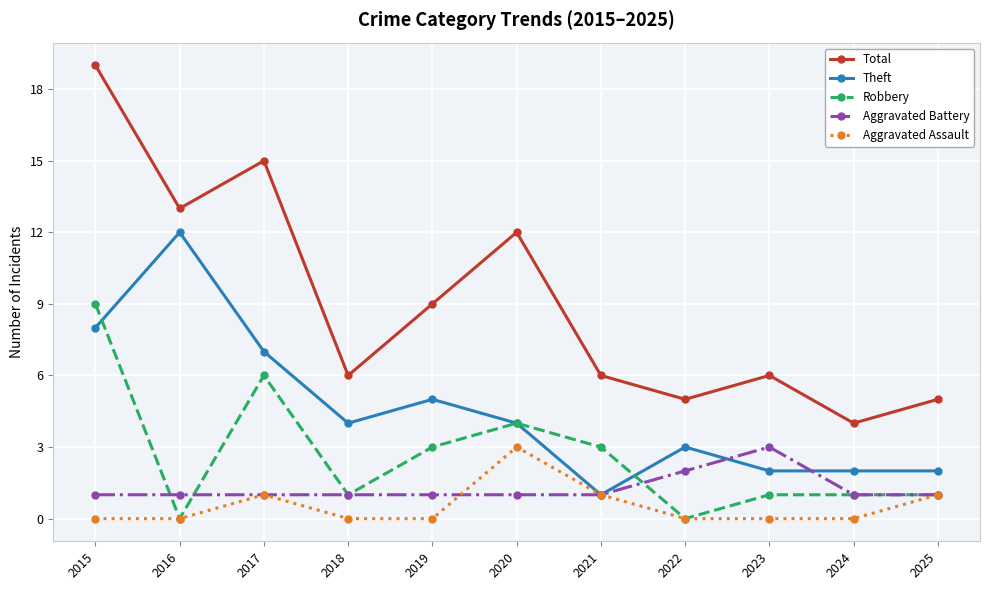

Which series changed the most between 2017 and 2022?

Total